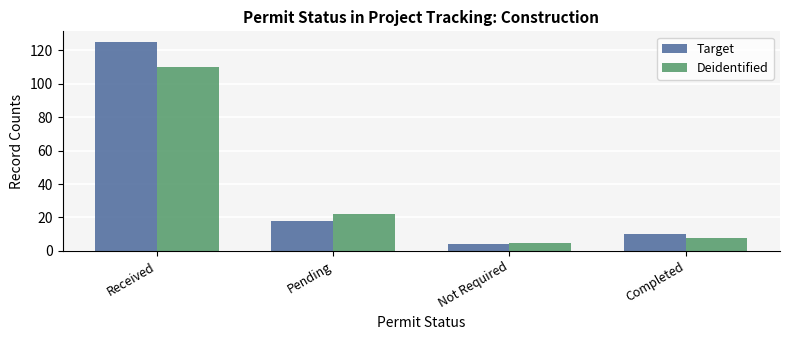

What is the sum of the Target values at Received and Pending?

143